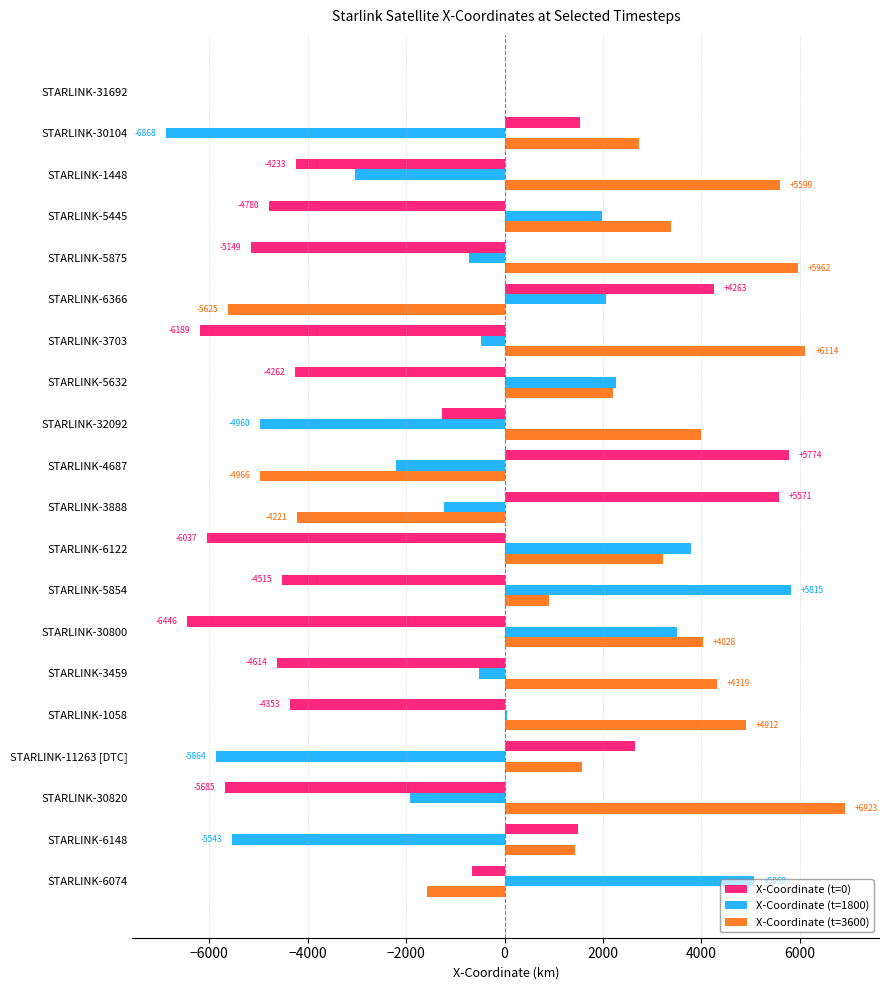

Between STARLINK-3703 and STARLINK-11263 [DTC], which series saw the biggest shift?

X-Coordinate (t=0)